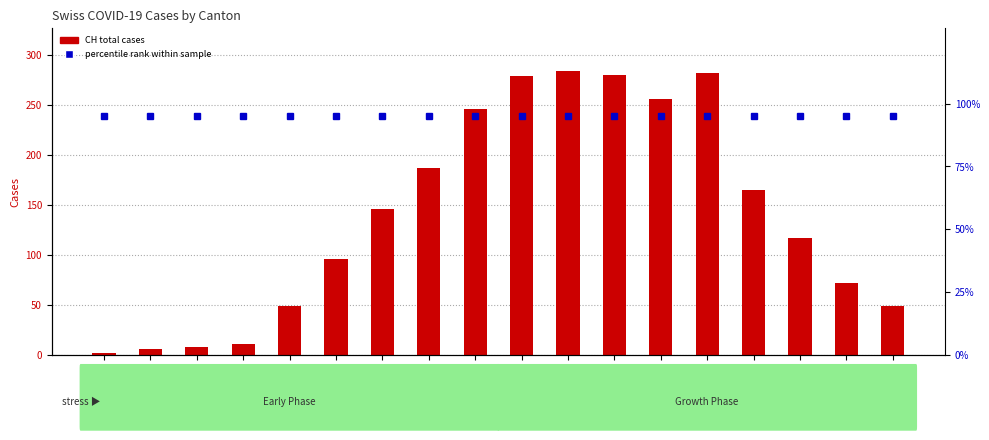

List the series in order of their overall mean, lowest first.

percentile rank within sample, CH